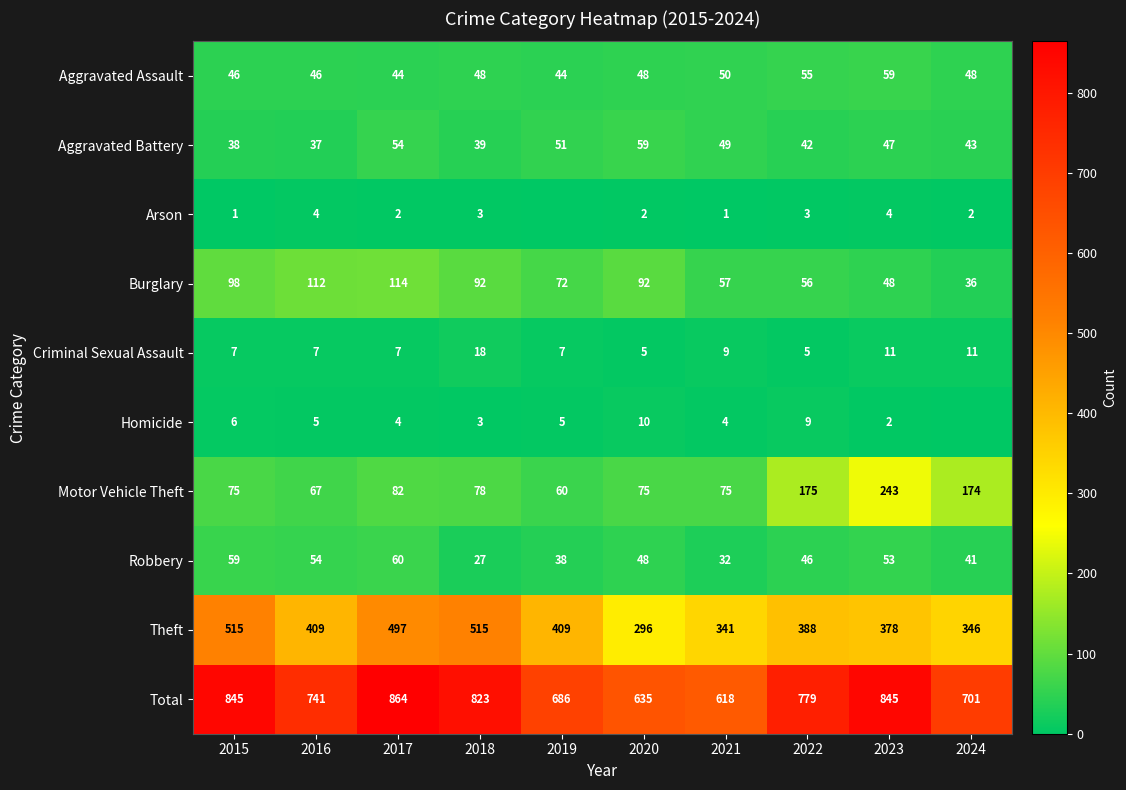

At which category is the sum across all series the highest?

2017